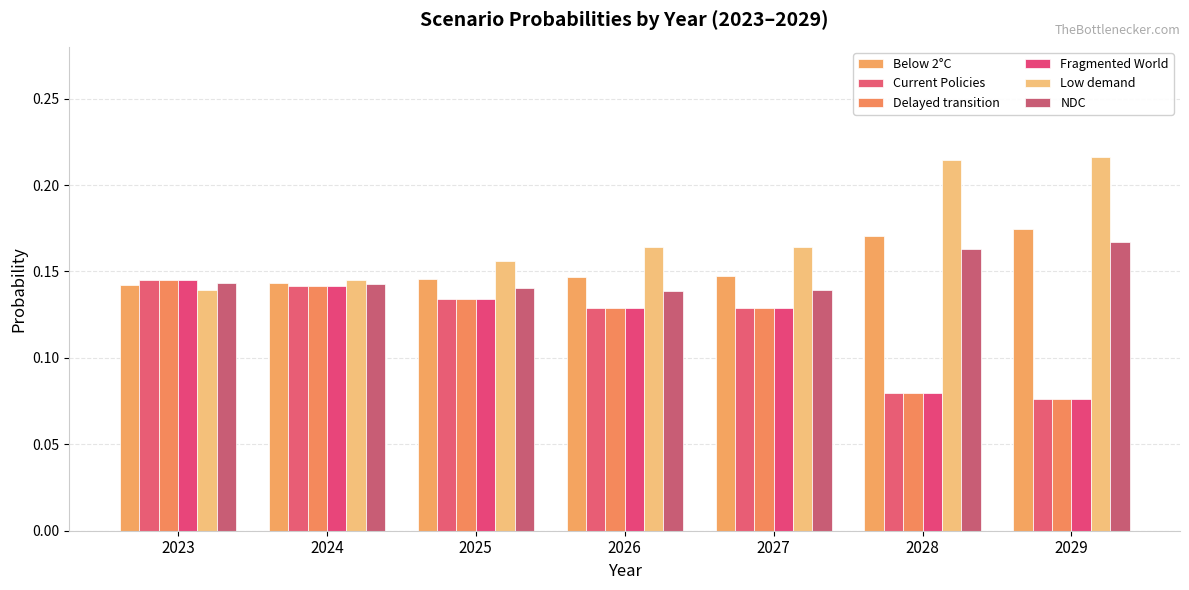

Which series has the widest spread of values?

Low demand